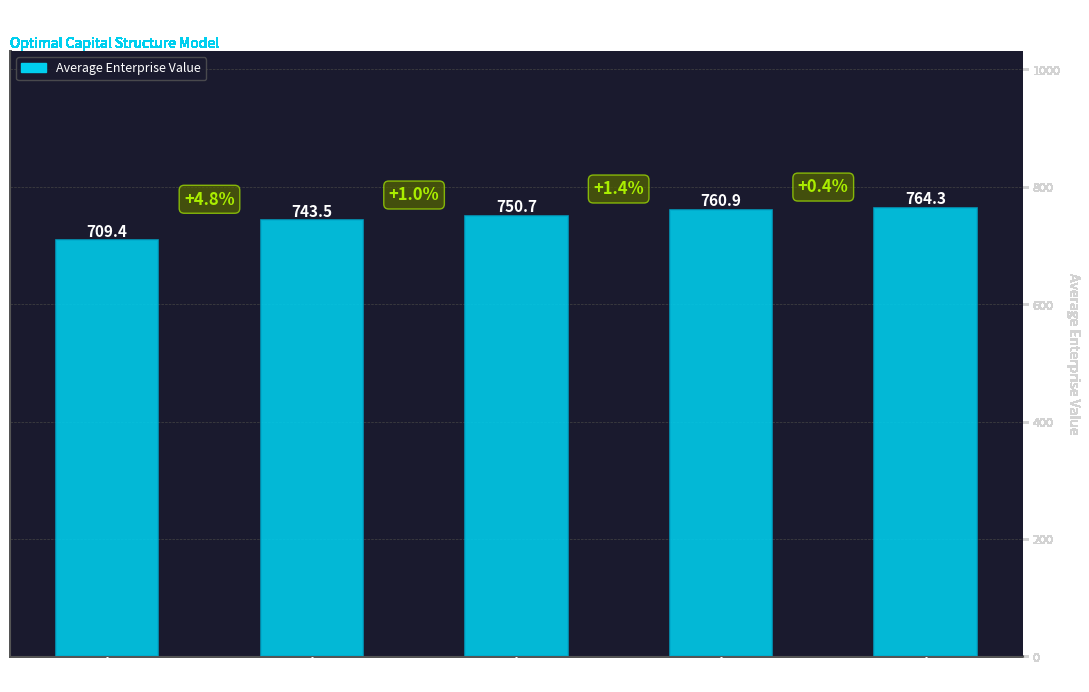

Are the bars grouped side by side (vs. stacked)?

No